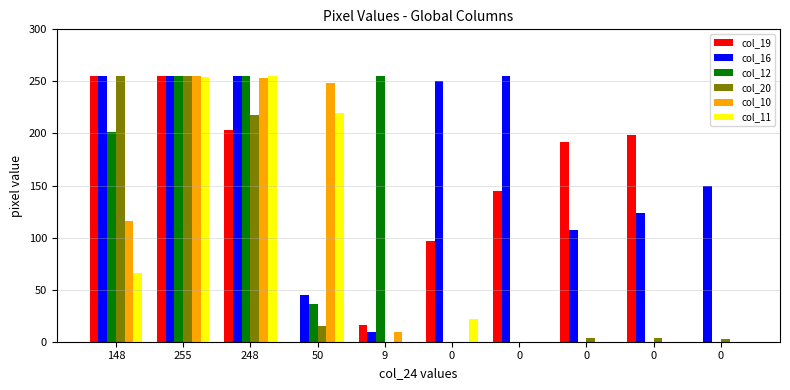

Which category has the highest value in the col_20 series?

148